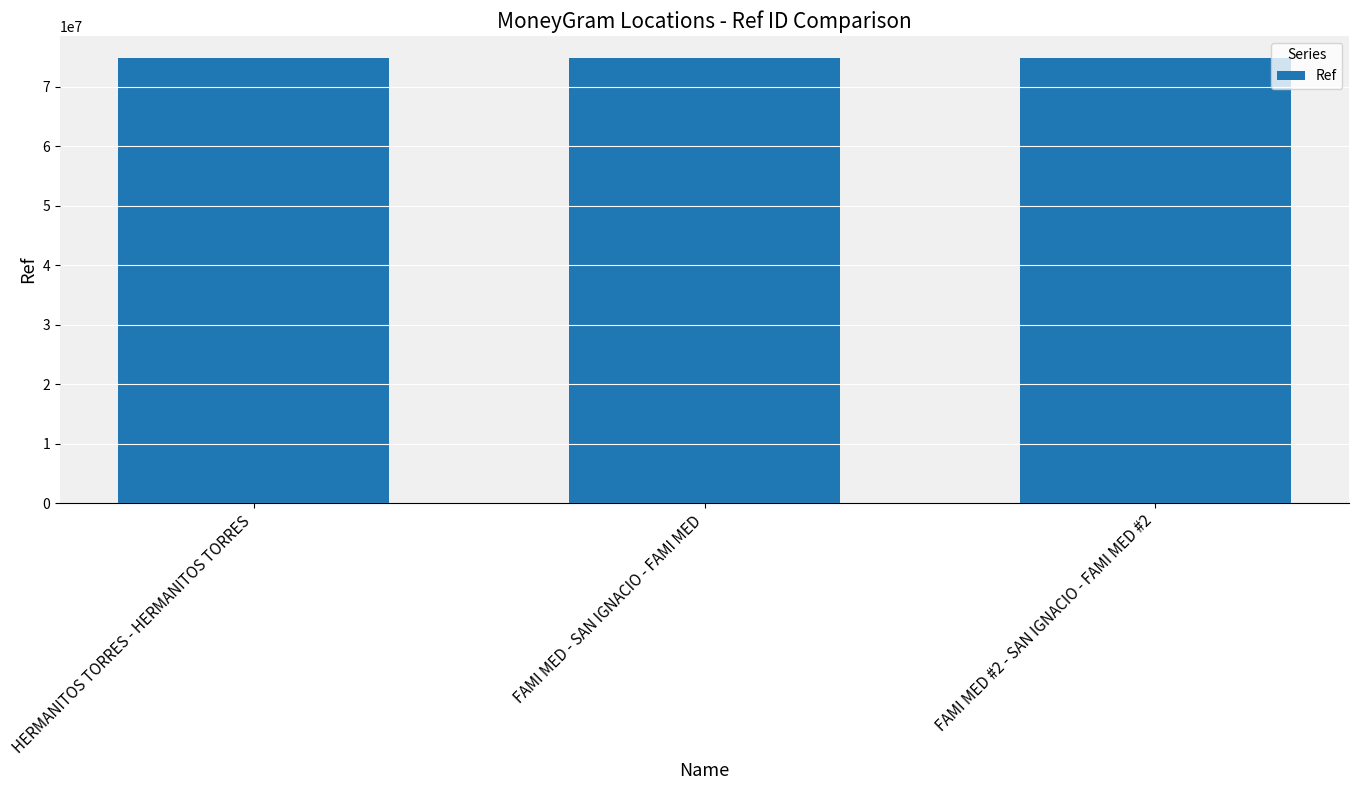

What is the greatest value displayed?

74760460